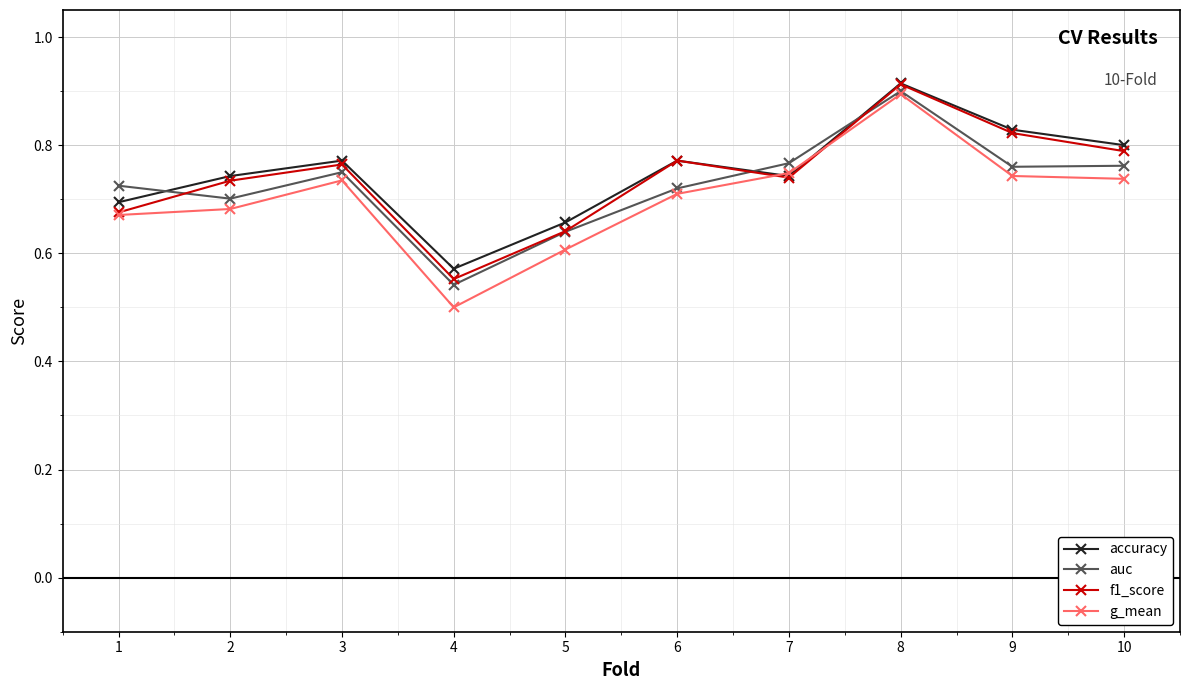

Which series has the largest range (max minus min)?

g_mean